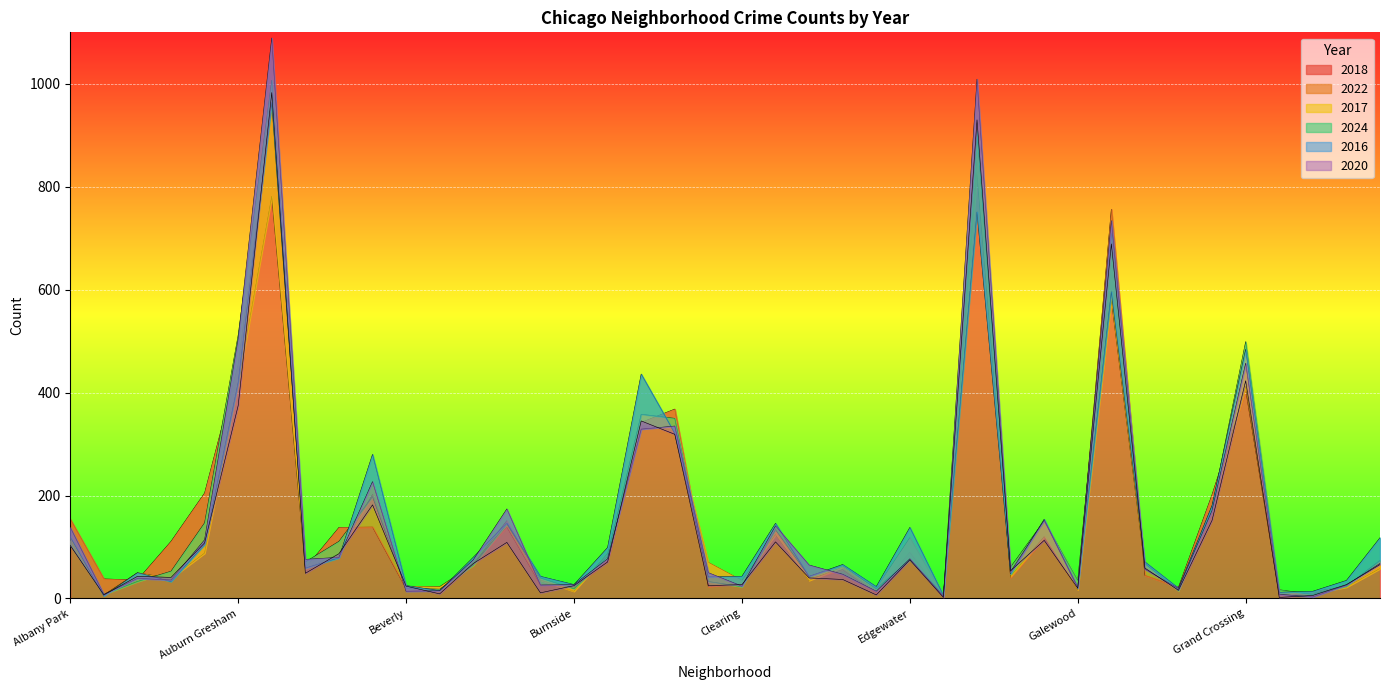

Reading left to right, transcribe all the data shown in this chart.

2018: Albany Park=154	Andersonville=38	Archer Heights=36	Armour Square=111	Ashburn=205	Auburn Gresham=454	Austin=949	Avalon Park=59	Avondale=138	Belmont Cragin=139	Beverly=19	Boystown=15	Bridgeport=67	Brighton Park=139	Bucktown=27	Burnside=23	Calumet Heights=74	Chatham=342	Chicago Lawn=368	Chinatown=23	Clearing=31	Douglas=131	Dunning=38	East Side=56	East Village=11	Edgewater=90	Edison Park=4	Englewood=851	Fuller Park=41	Gage Park=117	Galewood=19	Garfield Park=756	Garfield Ridge=45	Gold Coast=22	Grand Boulevard=202	Grand Crossing=405	Grant Park=7	Greektown=13	Hegewisch=24	Hermosa=72
2022: Albany Park=112	Andersonville=7	Archer Heights=50	Armour Square=39	Ashburn=88	Auburn Gresham=416	Austin=781	Avalon Park=58	Avondale=87	Belmont Cragin=202	Beverly=24	Boystown=23	Bridgeport=66	Brighton Park=151	Bucktown=36	Burnside=14	Calumet Heights=87	Chatham=341	Chicago Lawn=325	Chinatown=70	Clearing=35	Douglas=124	Dunning=35	East Side=61	East Village=20	Edgewater=118	Edison Park=5	Englewood=827	Fuller Park=43	Gage Park=120	Galewood=17	Garfield Park=580	Garfield Ridge=60	Gold Coast=16	Grand Boulevard=179	Grand Crossing=412	Grant Park=12	Greektown=10	Hegewisch=22	Hermosa=58
2017: Albany Park=104	Andersonville=8	Archer Heights=33	Armour Square=53	Ashburn=147	Auburn Gresham=512	Austin=1007	Avalon Park=71	Avondale=111	Belmont Cragin=198	Beverly=20	Boystown=18	Bridgeport=65	Brighton Park=145	Bucktown=40	Burnside=19	Calumet Heights=82	Chatham=358	Chicago Lawn=350	Chinatown=33	Clearing=23	Douglas=134	Dunning=43	East Side=64	East Village=19	Edgewater=75	Edison Park=7	Englewood=908	Fuller Park=61	Gage Park=151	Galewood=35	Garfield Park=709	Garfield Ridge=68	Gold Coast=15	Grand Boulevard=177	Grand Crossing=499	Grant Park=17	Greektown=8	Hegewisch=24	Hermosa=74
2024: Albany Park=120	Andersonville=5	Archer Heights=50	Armour Square=33	Ashburn=105	Auburn Gresham=420	Austin=964	Avalon Park=59	Avondale=79	Belmont Cragin=280	Beverly=25	Boystown=15	Bridgeport=80	Brighton Park=147	Bucktown=43	Burnside=27	Calumet Heights=99	Chatham=436	Chicago Lawn=321	Chinatown=42	Clearing=43	Douglas=146	Dunning=43	East Side=66	East Village=23	Edgewater=138	Edison Park=6	Englewood=751	Fuller Park=48	Gage Park=154	Galewood=20	Garfield Park=596	Garfield Ridge=71	Gold Coast=20	Grand Boulevard=181	Grand Crossing=484	Grant Park=12	Greektown=14	Hegewisch=35	Hermosa=118
2016: Albany Park=138	Andersonville=8	Archer Heights=39	Armour Square=36	Ashburn=114	Auburn Gresham=504	Austin=1089	Avalon Park=76	Avondale=80	Belmont Cragin=227	Beverly=14	Boystown=15	Bridgeport=75	Brighton Park=174	Bucktown=26	Burnside=27	Calumet Heights=77	Chatham=329	Chicago Lawn=335	Chinatown=50	Clearing=24	Douglas=141	Dunning=65	East Side=47	East Village=14	Edgewater=77	Edison Park=4	Englewood=1009	Fuller Park=52	Gage Park=152	Galewood=22	Garfield Park=734	Garfield Ridge=57	Gold Coast=19	Grand Boulevard=171	Grand Crossing=457	Grant Park=8	Greektown=3	Hegewisch=26	Hermosa=68
2020: Albany Park=103	Andersonville=7	Archer Heights=43	Armour Square=41	Ashburn=108	Auburn Gresham=375	Austin=983	Avalon Park=49	Avondale=87	Belmont Cragin=182	Beverly=24	Boystown=9	Bridgeport=68	Brighton Park=109	Bucktown=11	Burnside=25	Calumet Heights=71	Chatham=345	Chicago Lawn=319	Chinatown=25	Clearing=27	Douglas=110	Dunning=40	East Side=37	East Village=7	Edgewater=75	Edison Park=2	Englewood=930	Fuller Park=54	Gage Park=113	Galewood=20	Garfield Park=689	Garfield Ridge=59	Gold Coast=16	Grand Boulevard=152	Grand Crossing=423	Grant Park=2	Greektown=6	Hegewisch=27	Hermosa=66